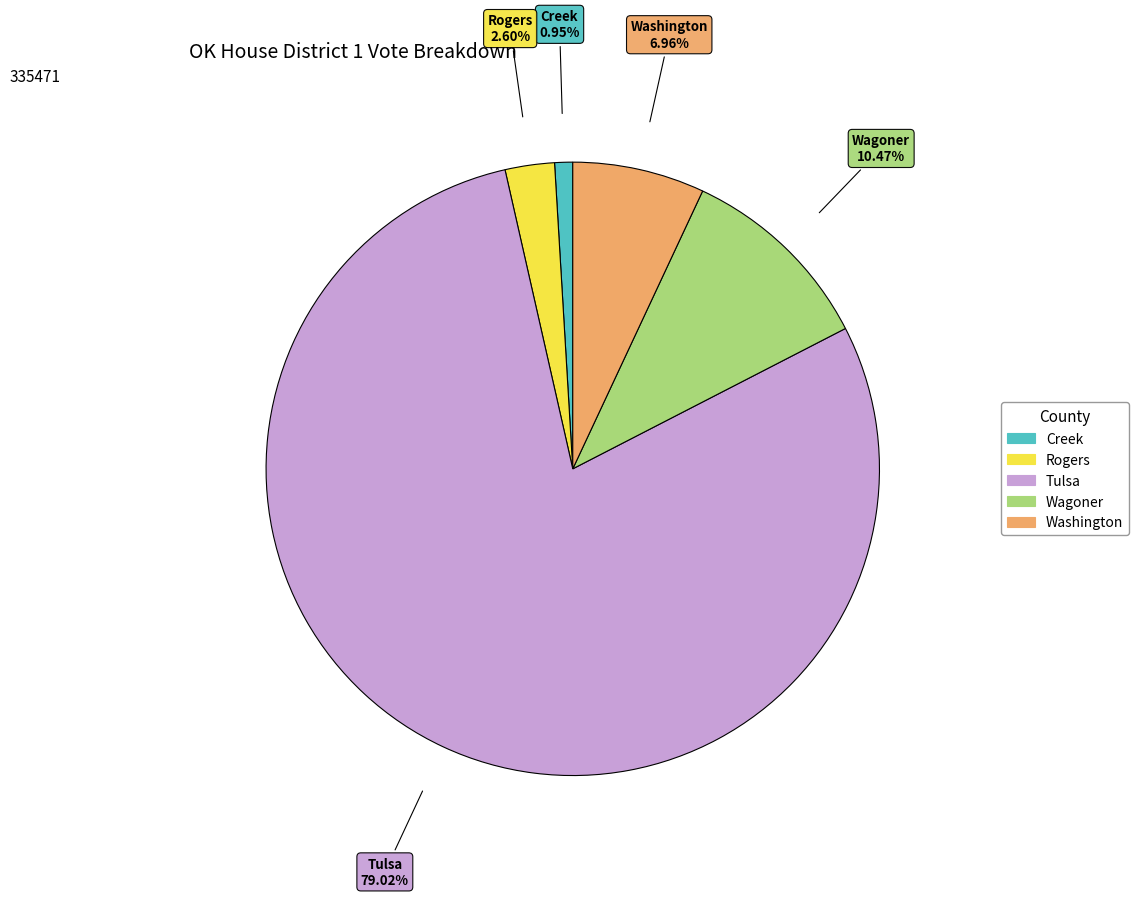

To the nearest percent, what is the average slice percentage?

20%